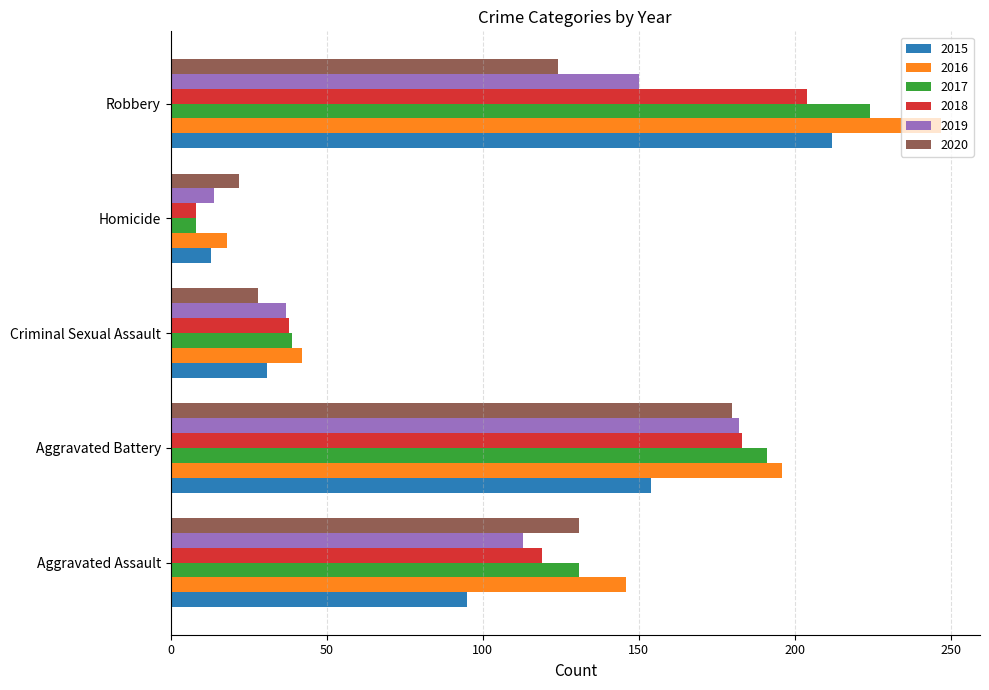

Which series has the widest spread of values?

2016